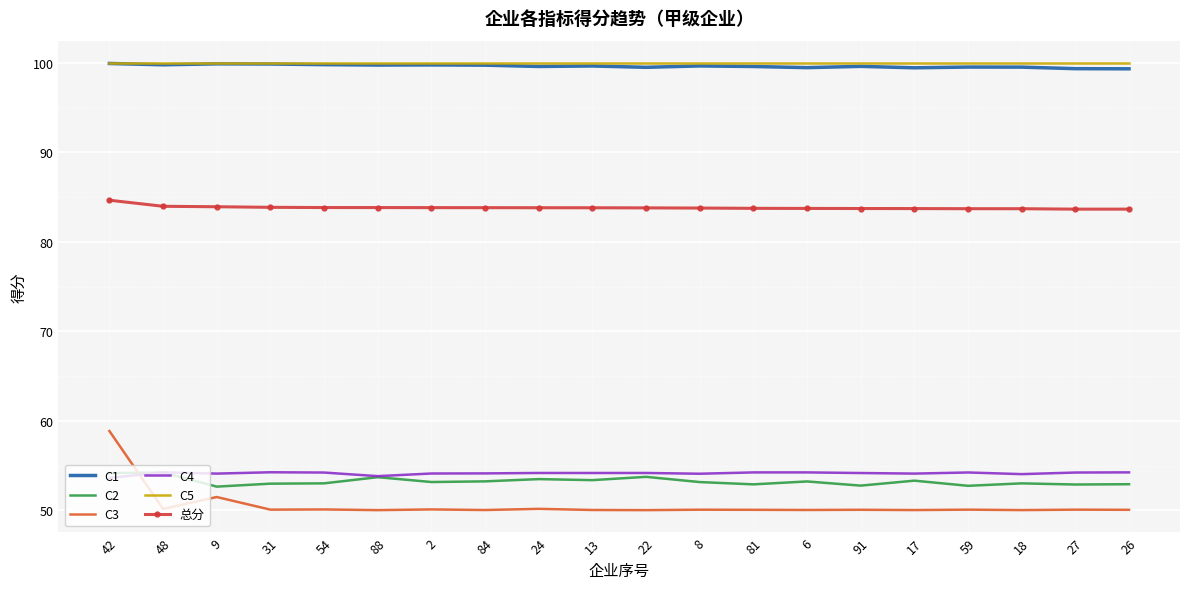

Count the number of categories in the chart.

20